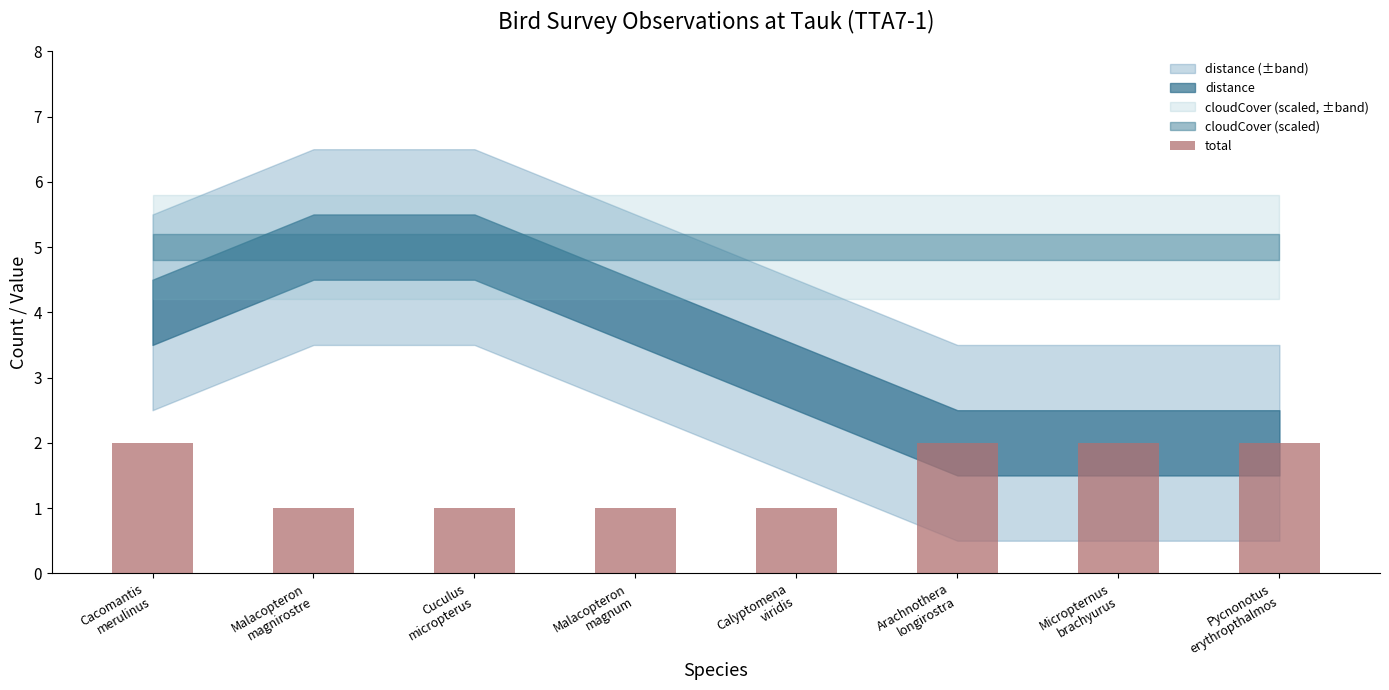

What is the sum of all values?

12